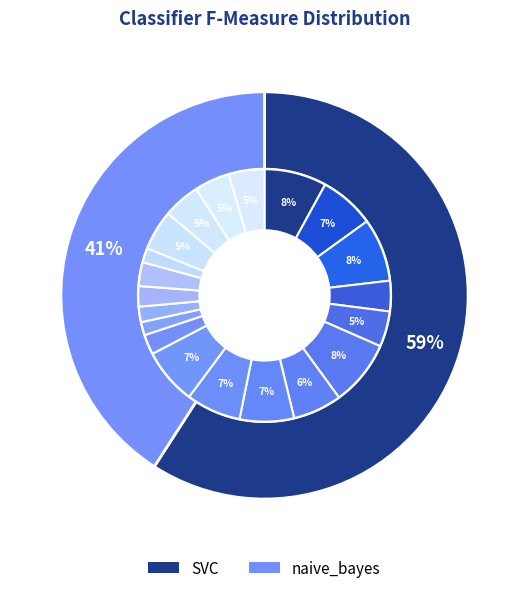

At 8, list the series in order from smallest to largest.

naive_bayes, SVC